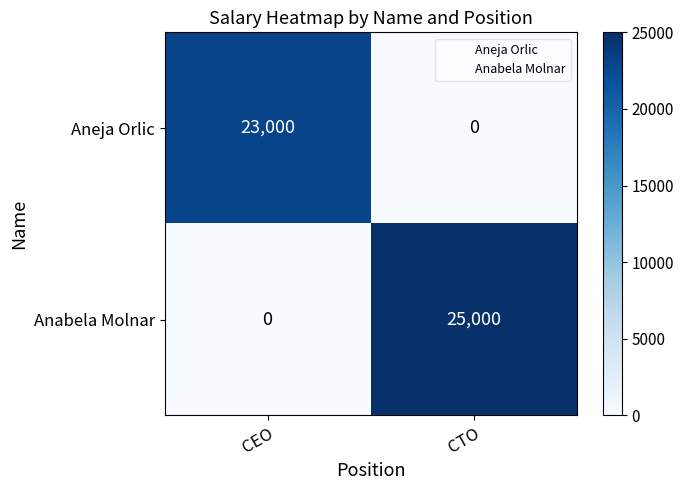

Reading right to left, transcribe all the data shown in this chart.

Aneja Orlic: CTO=0	CEO=23000
Anabela Molnar: CTO=25000	CEO=0